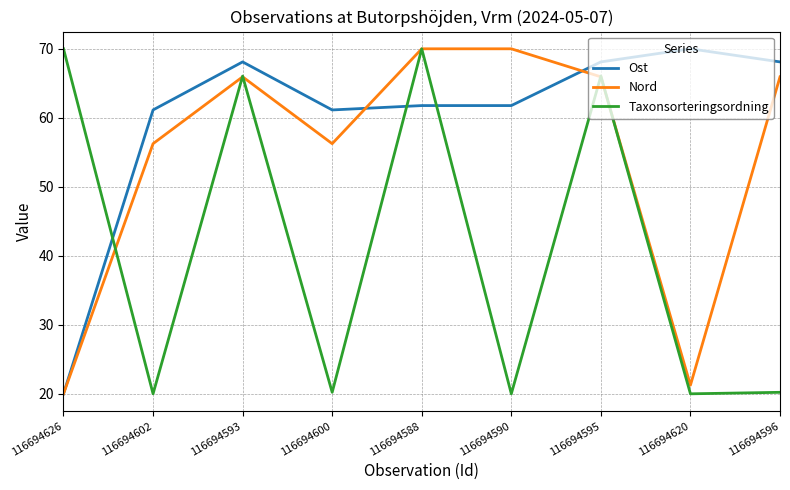

True or false: Taxonsorteringsordning and Ost cross at least once.

True